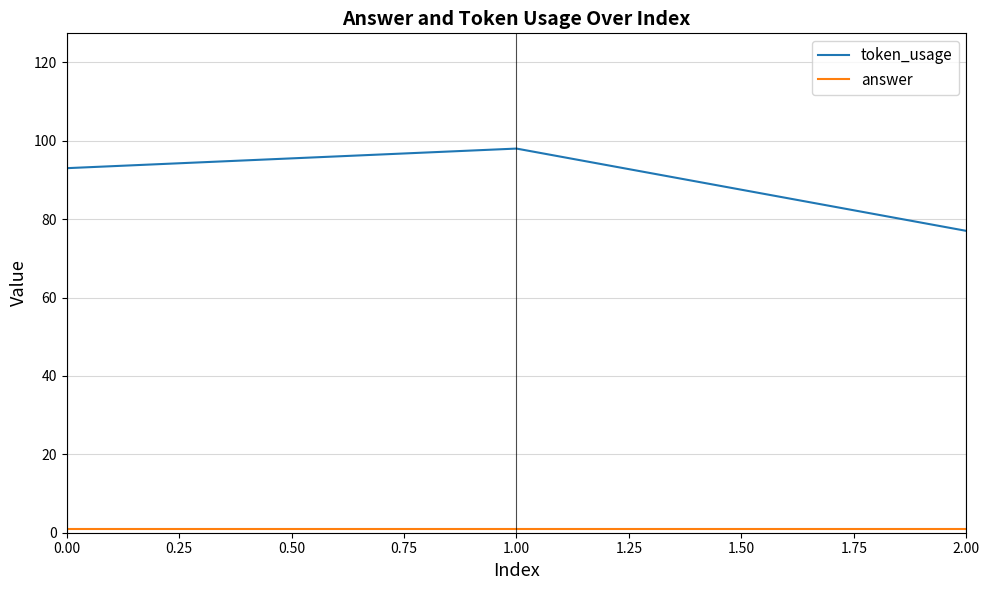

What is the difference between the maximum and minimum values in the token_usage series?

21